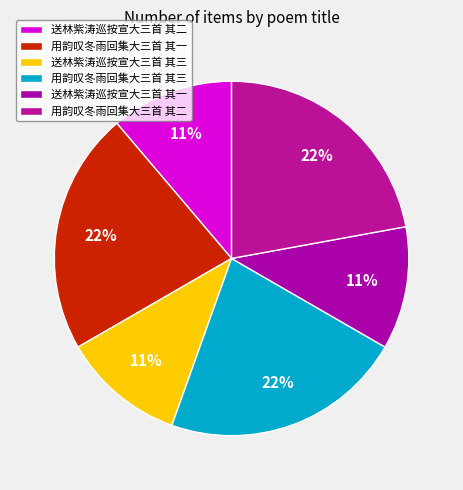

To the nearest percent, what portion does 送林紫涛巡按宣大三首 其一 represent?

11%